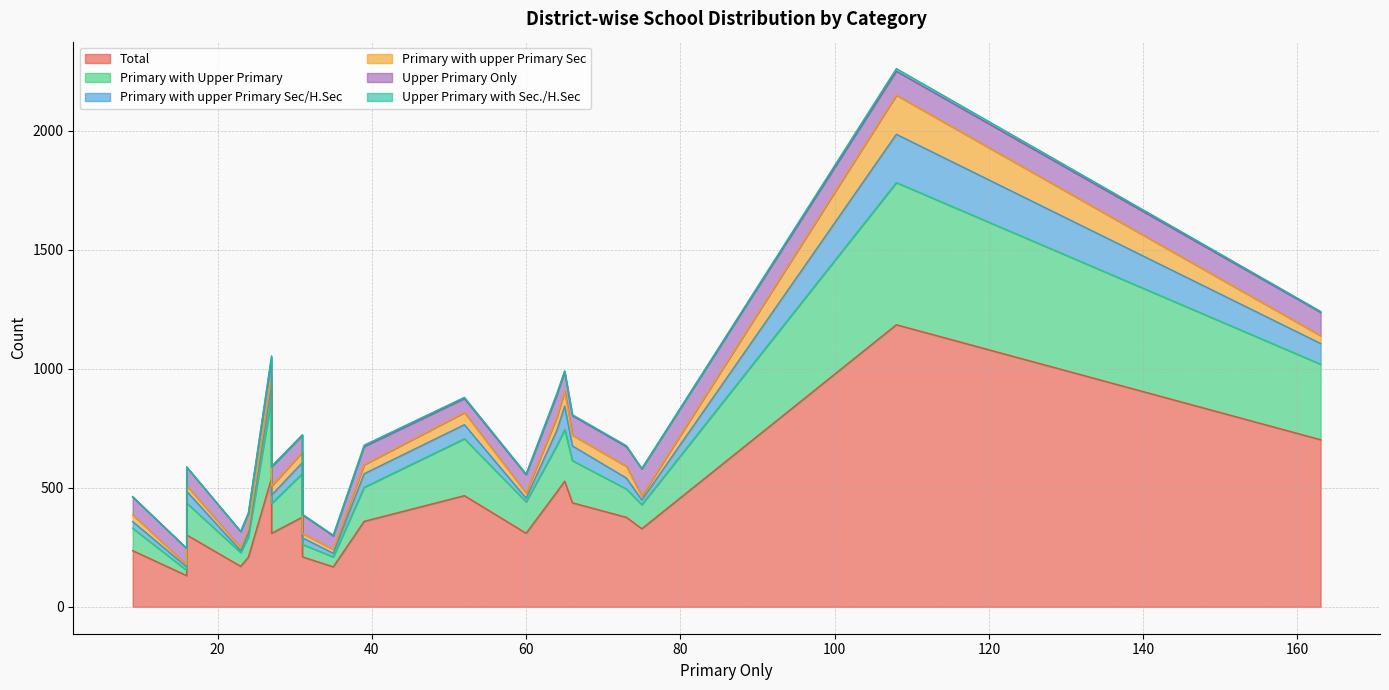

How many data points in Upper Primary Only are less than 79?

10